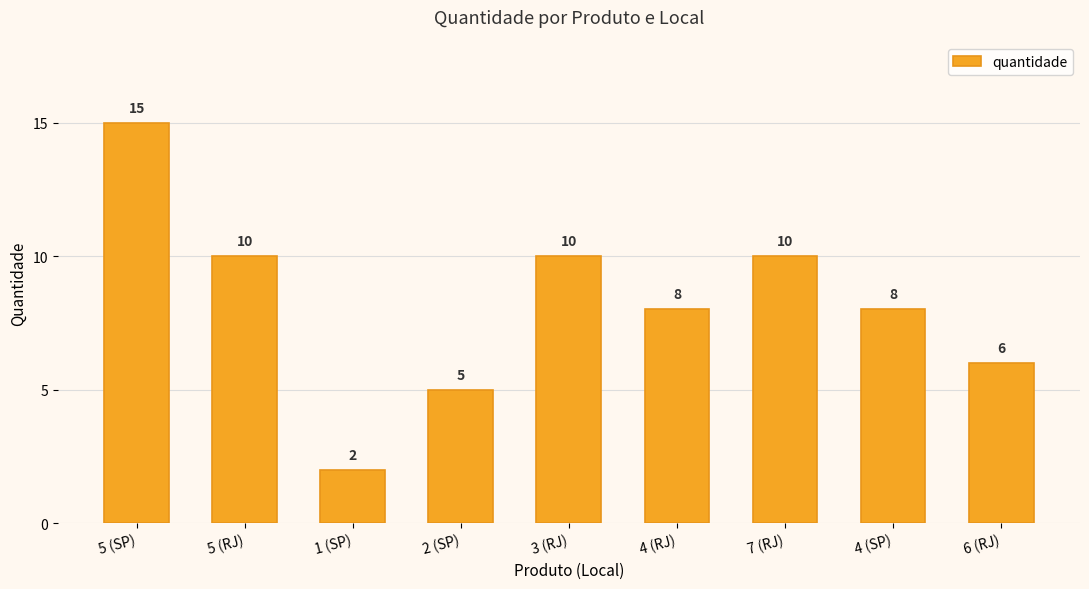

At which label does the data first exceed 8?

5 (SP)